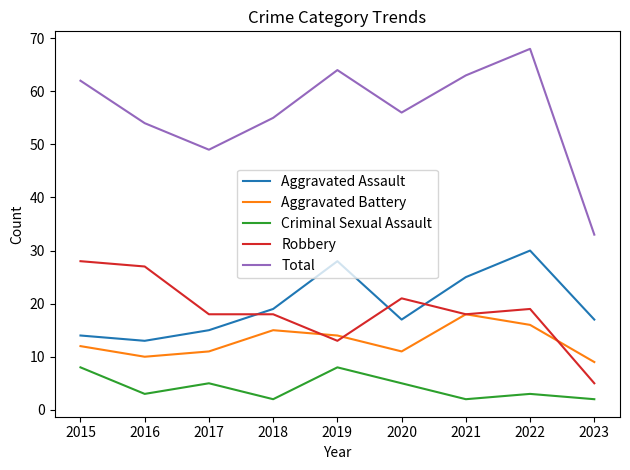

Where does the Robbery series first go above 18?

2015